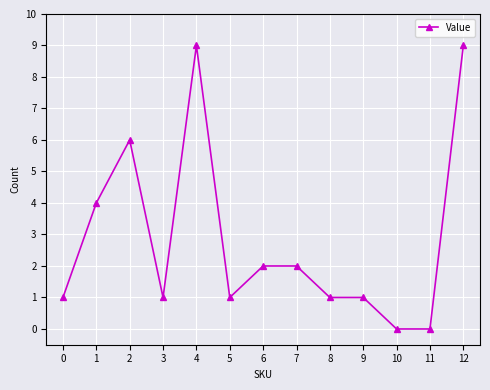

How many series are shown in this chart?

1